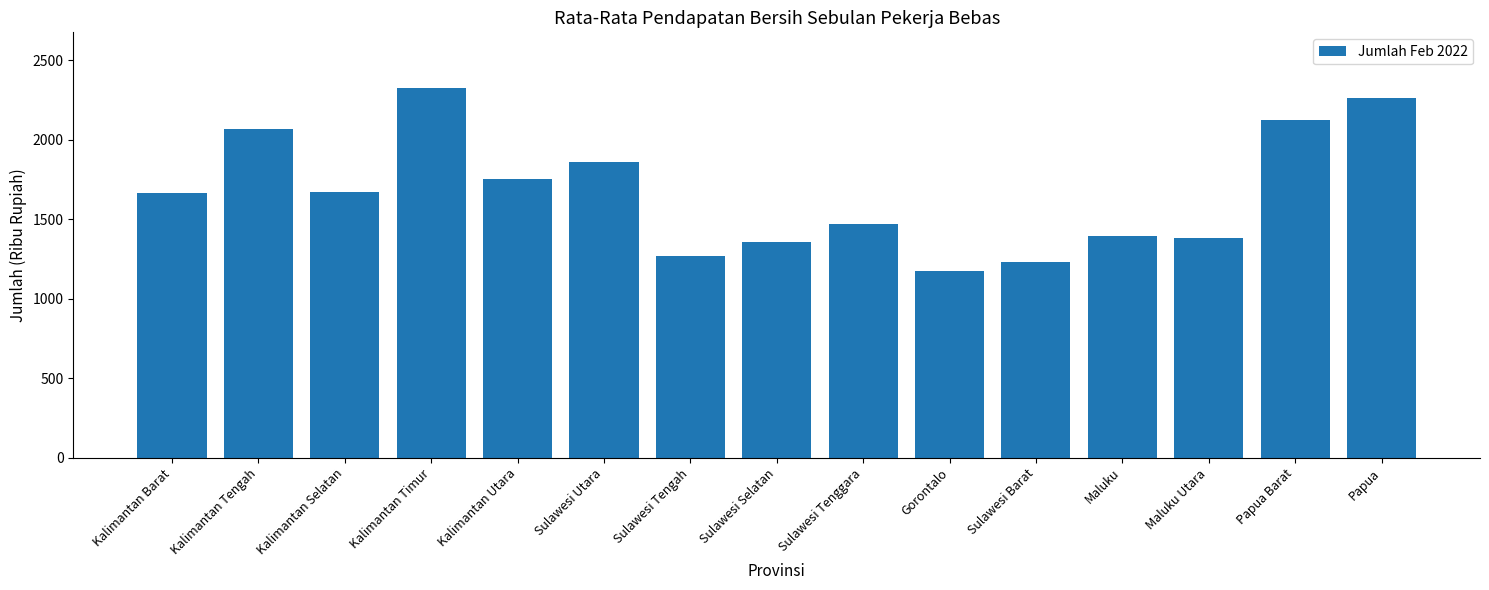

What is the label of the 1st bar from the right?

Papua